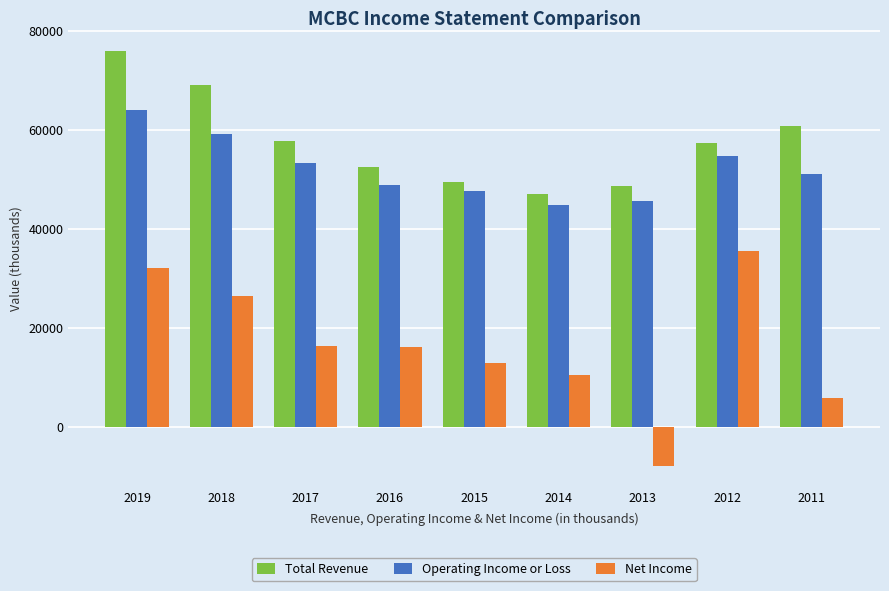

What is the sum of the Total Revenue values at 2018 and 2011?

129800